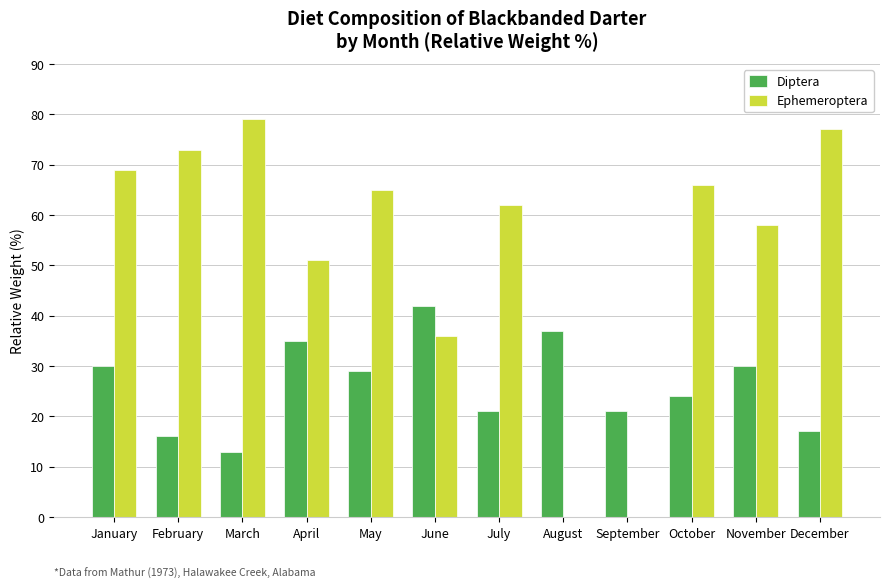

How many groups of bars are there?

12